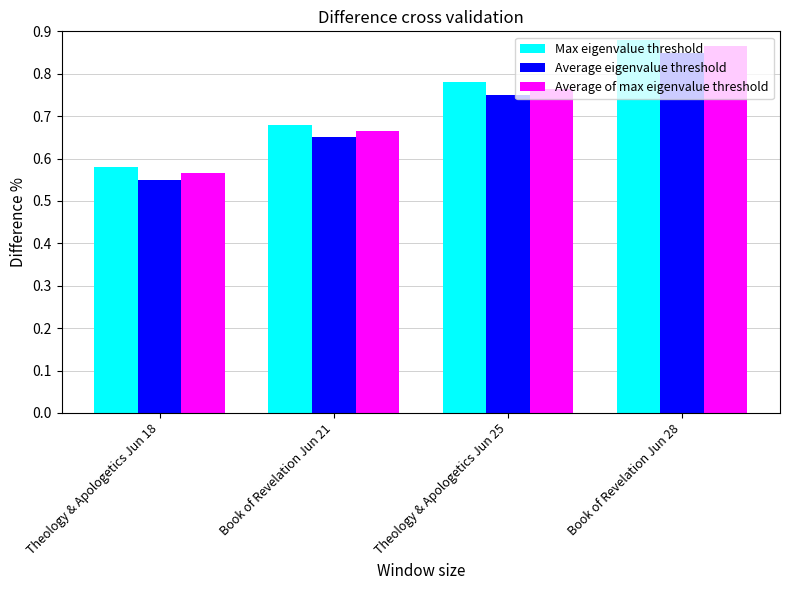

Which category has the highest value in the Max eigenvalue threshold series?

Book of Revelation Jun 28